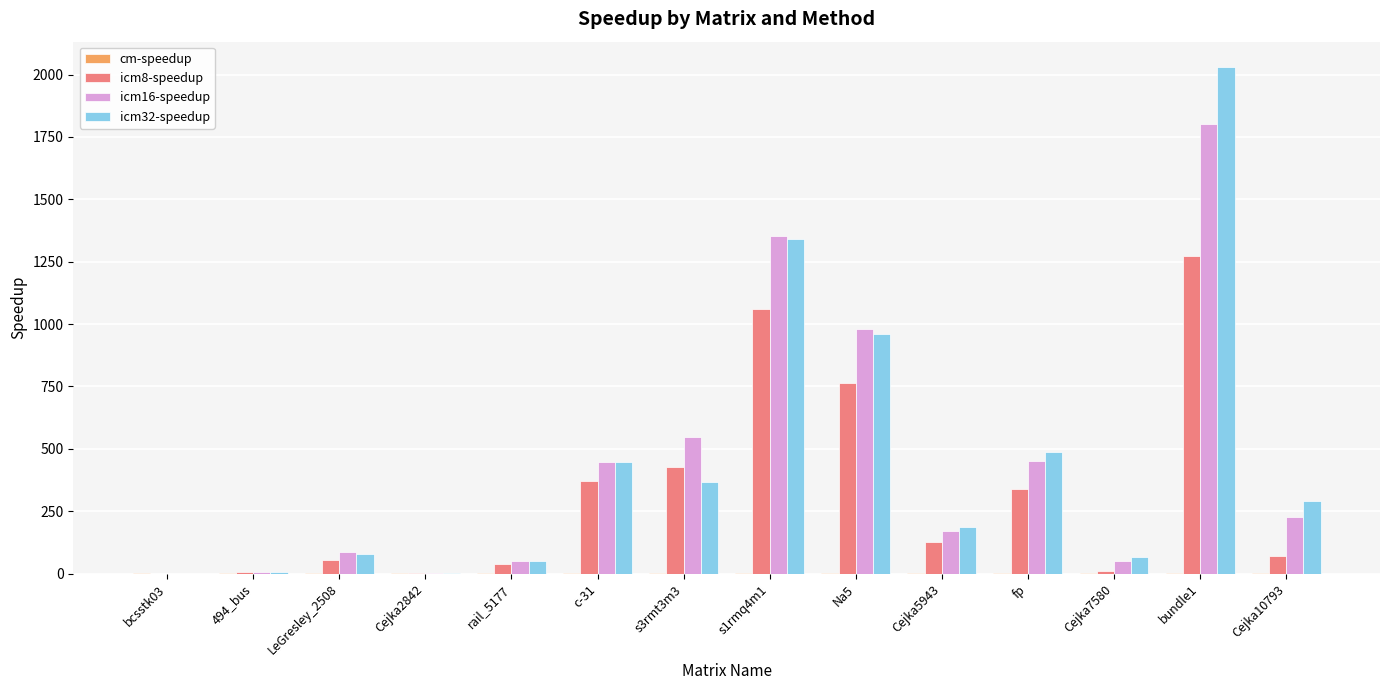

What is the greatest value displayed?

2030.3